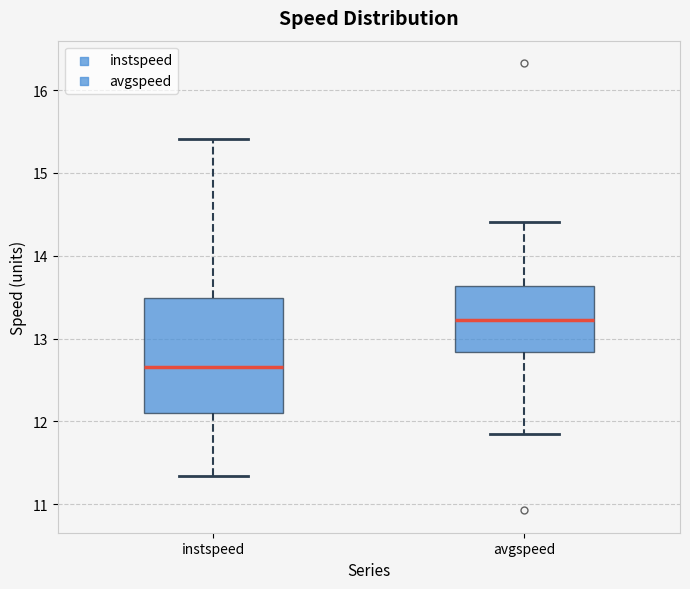

Which box has the lowest median line?

instspeed